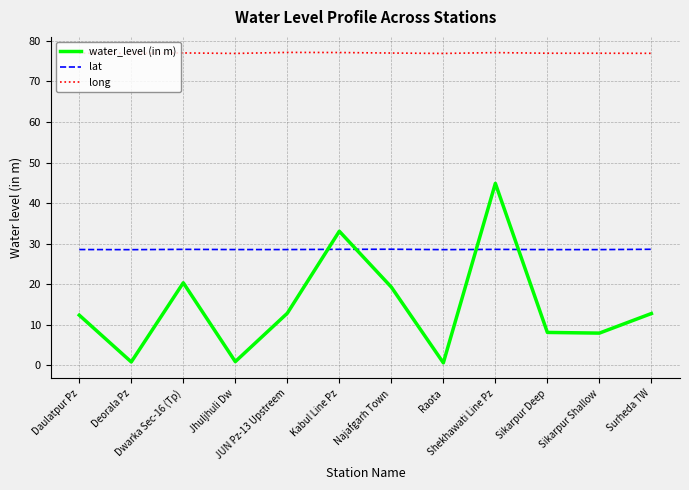

The long series shows 77.2 at JUN Pz-13 Upstreem. True or false?

True